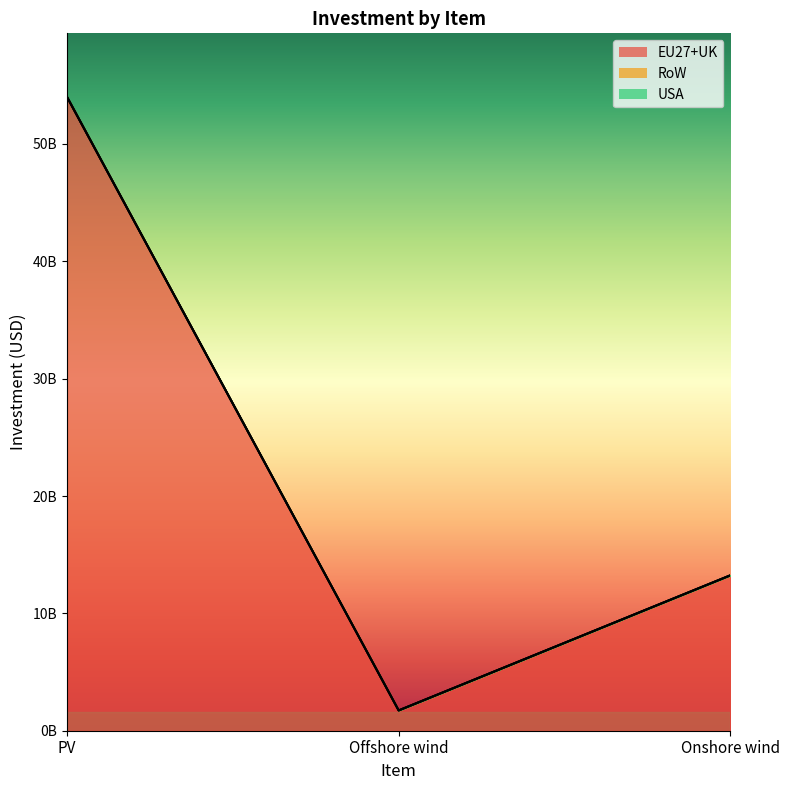

Between Offshore wind and Onshore wind, which is larger?

Onshore wind